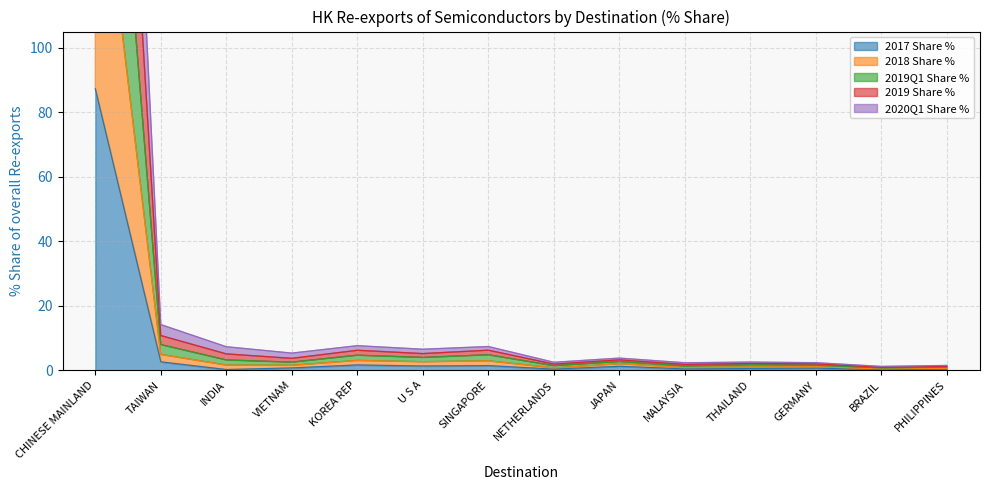

At which label does 2017 Share % reach its peak?

CHINESE MAINLAND